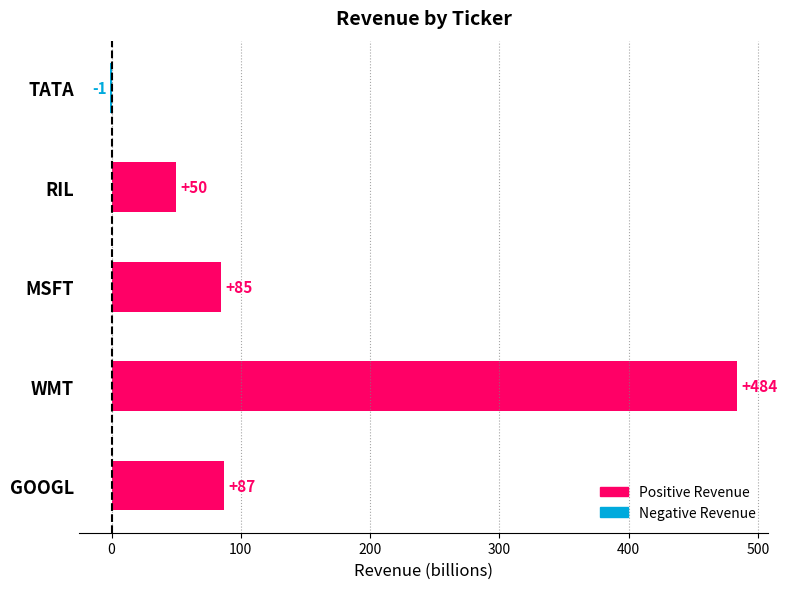

True or false: revenue (negative) has a value of 0 at WMT.

False